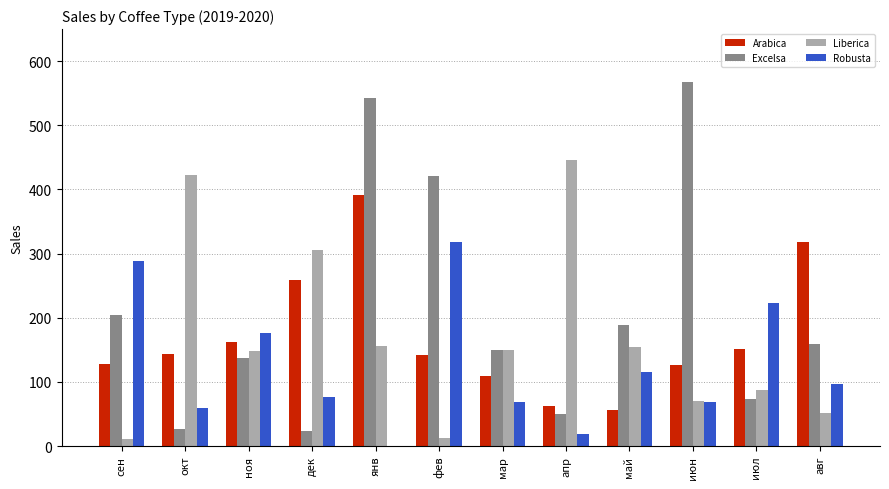

What is the maximum value for Arabica?

391.3